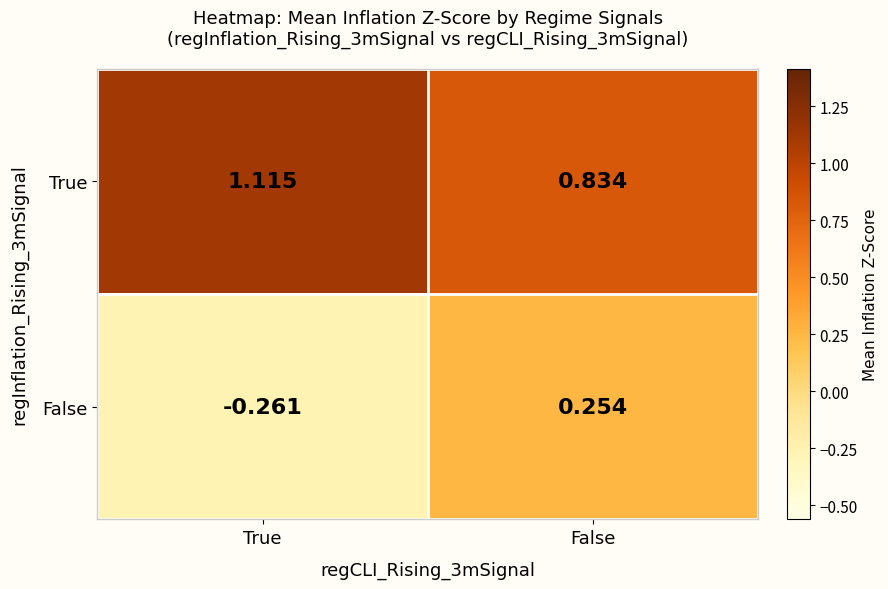

Rank the categories by False value from highest to lowest.

False, True